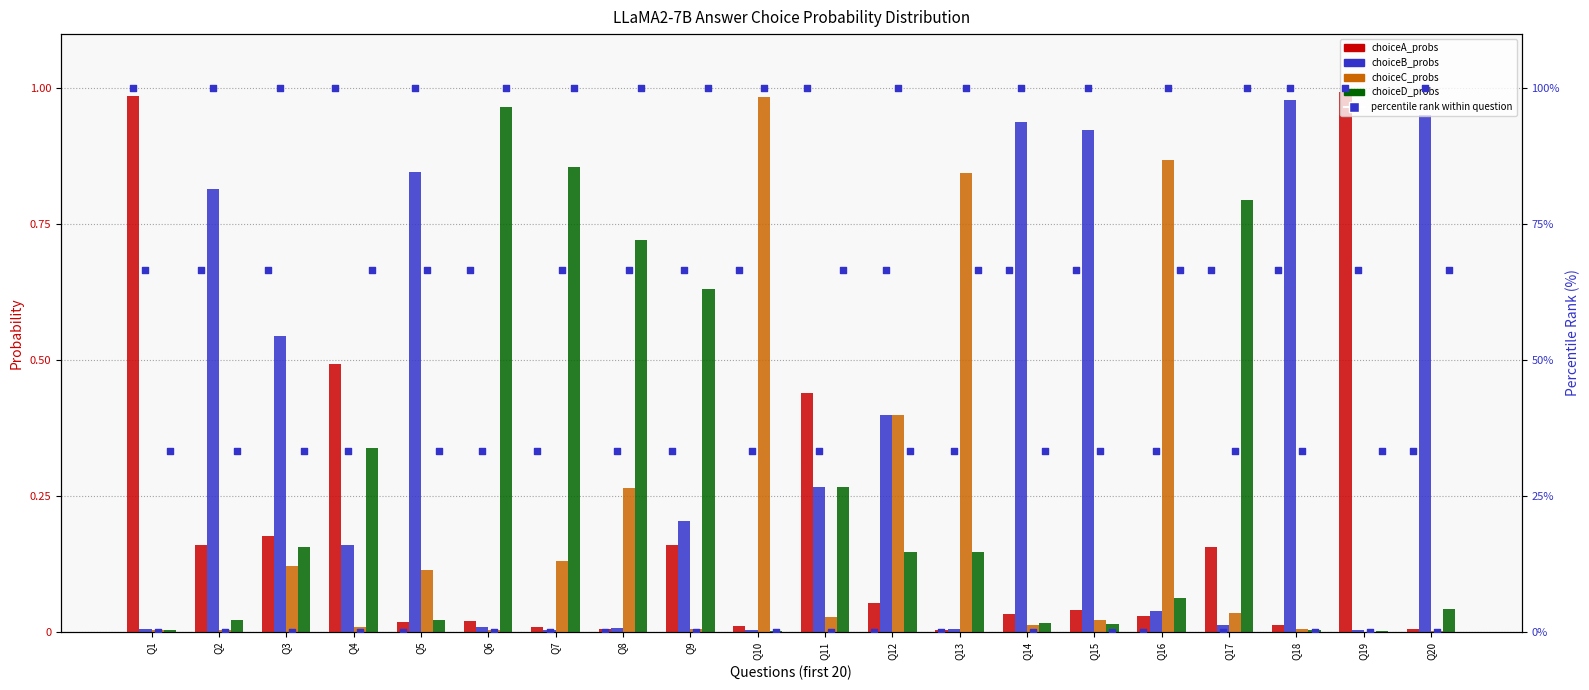

Is the value of choiceC at Q6 greater than the value of choiceB at Q8?

No